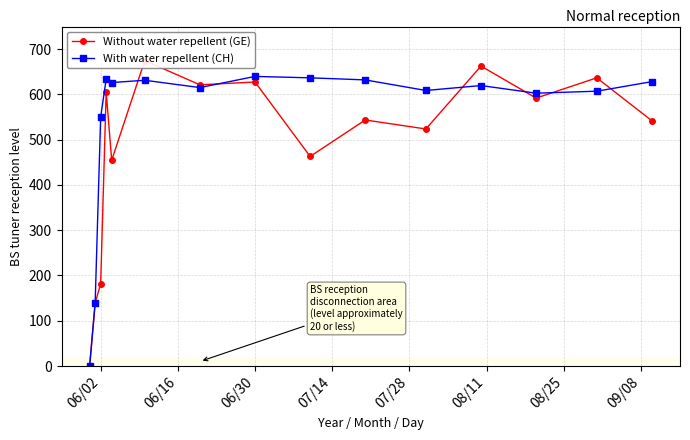

What is the sum of all With water repellent (CH) values?

8171.3